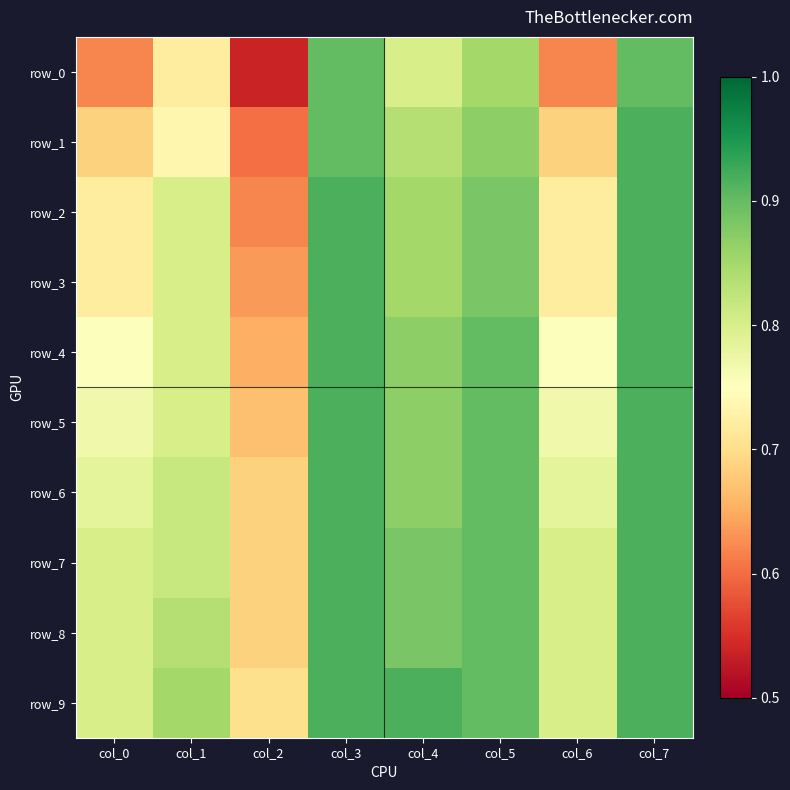

Which series has the largest total across all categories?

row_9